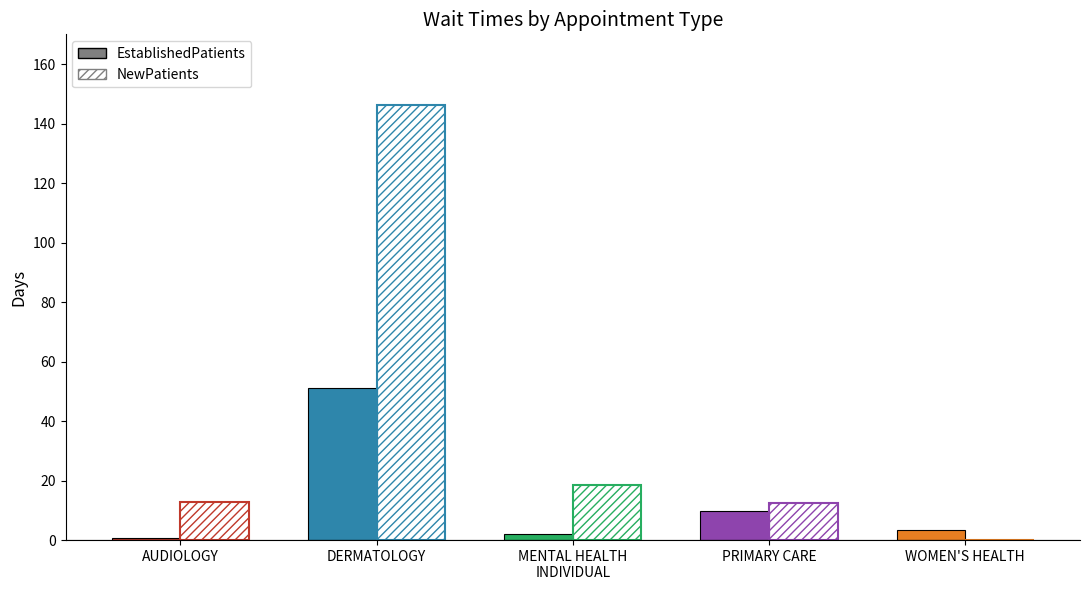

What is the sum of the NewPatients values at DERMATOLOGY and MENTAL HEALTH
INDIVIDUAL?

164.8